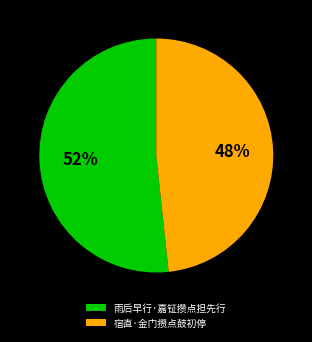

How many slices are in this pie chart?

2